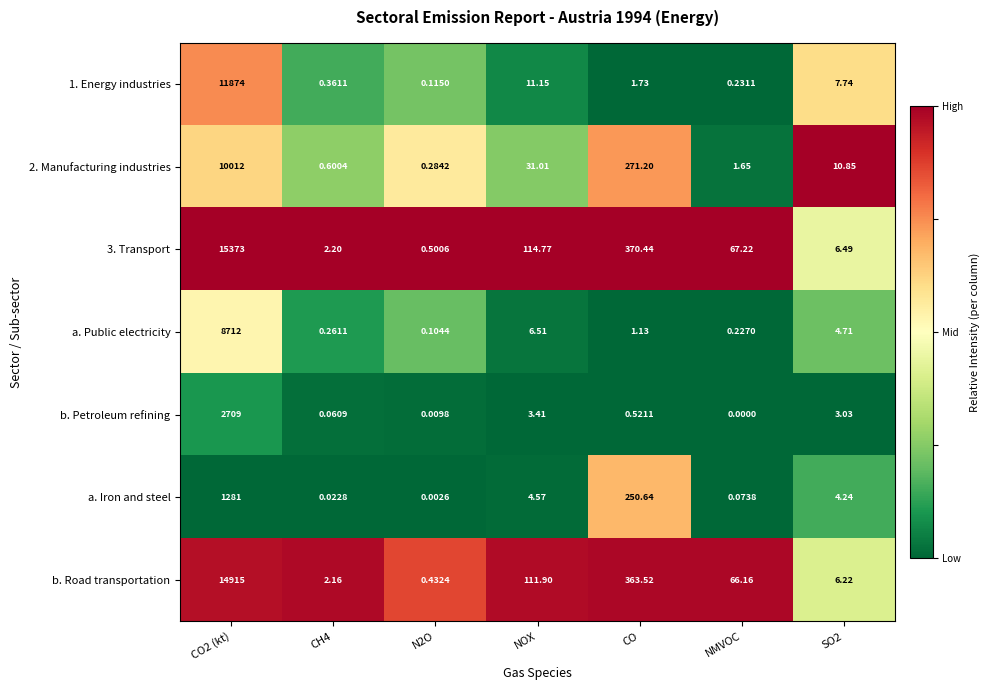

Is the value of b. Petroleum refining at CH4 greater than the value of a. Public electricity at NMVOC?

No